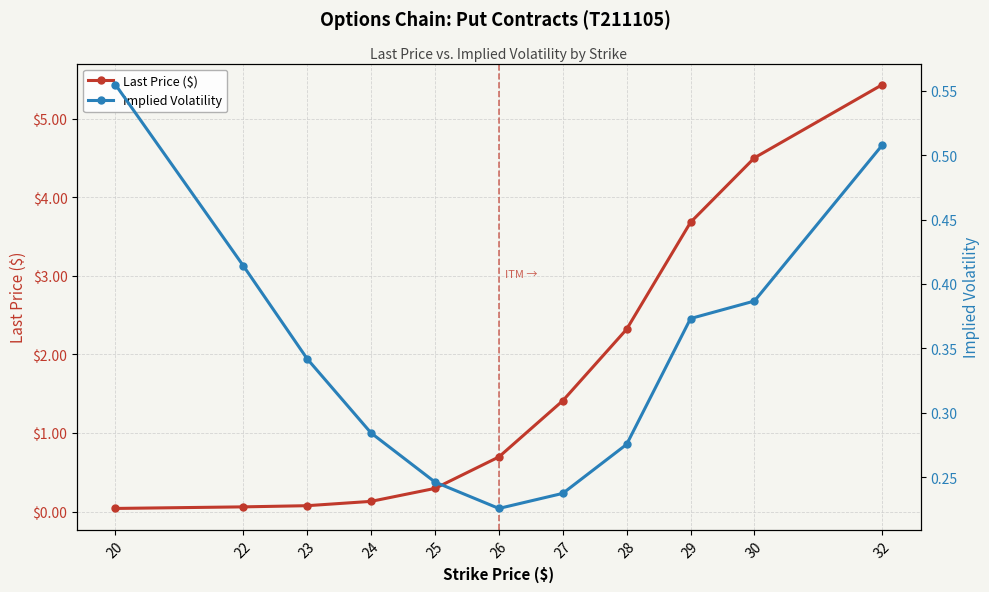

Is the value of Last Price ($) at 29 greater than the value of Implied Volatility at 30?

Yes